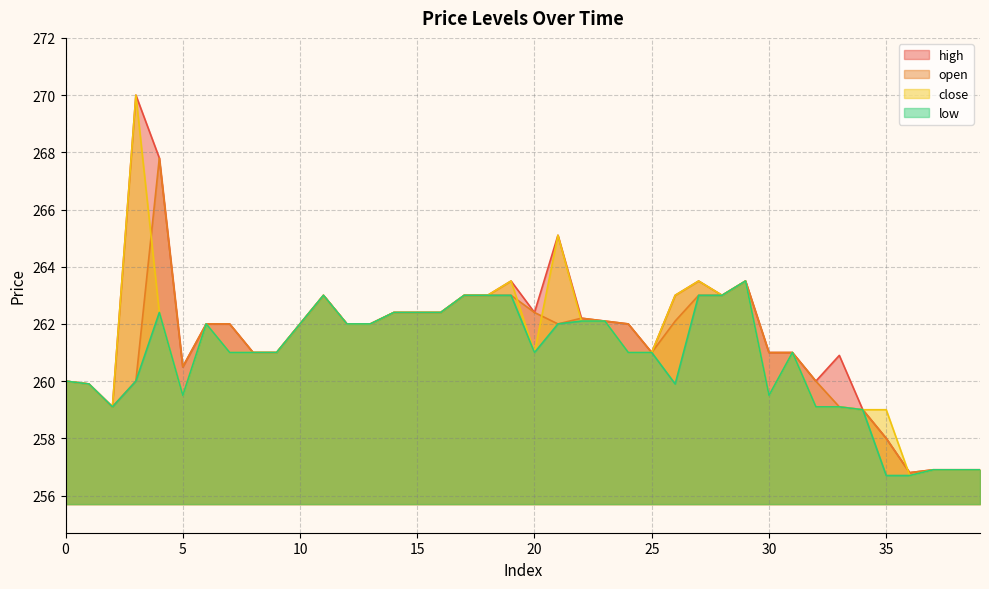

Is the value of low at 11 greater than the value of high at 17?

No